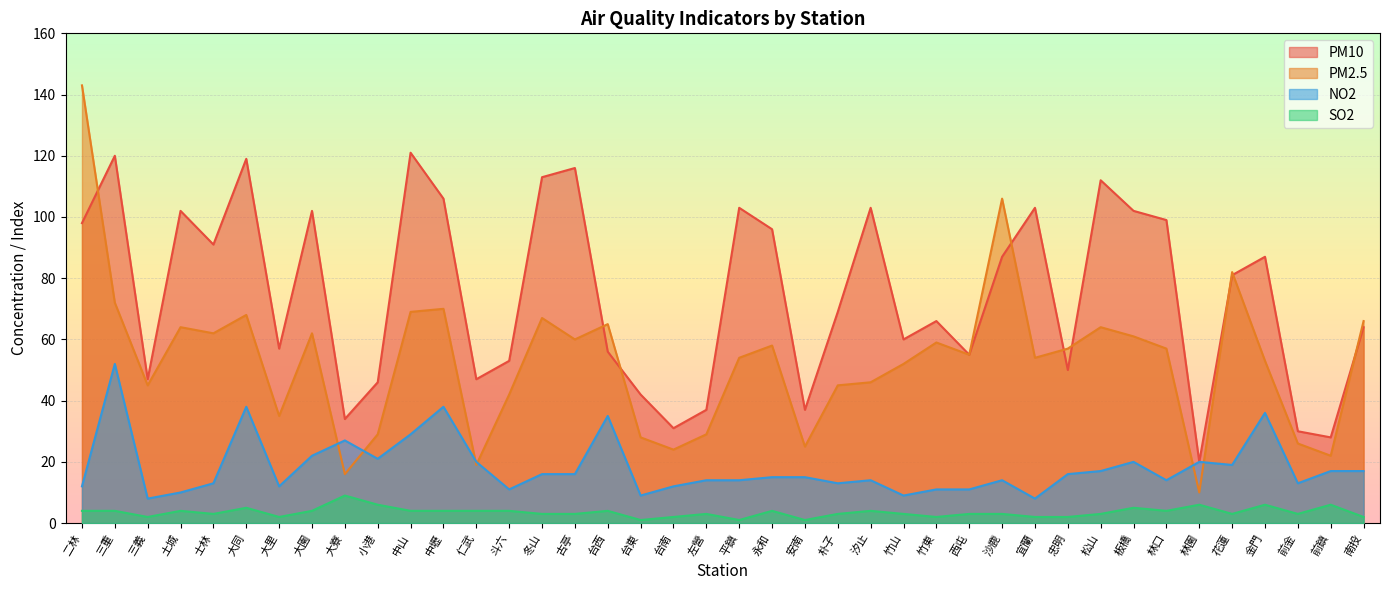

What is the label of the 16th point from the right?

汐止